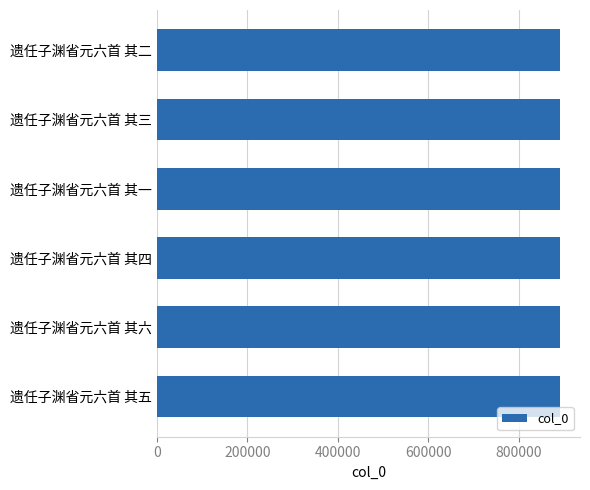

Approximately how many times larger is the value at 遗任子渊省元六首 其二 compared to 遗任子渊省元六首 其六?

1.0